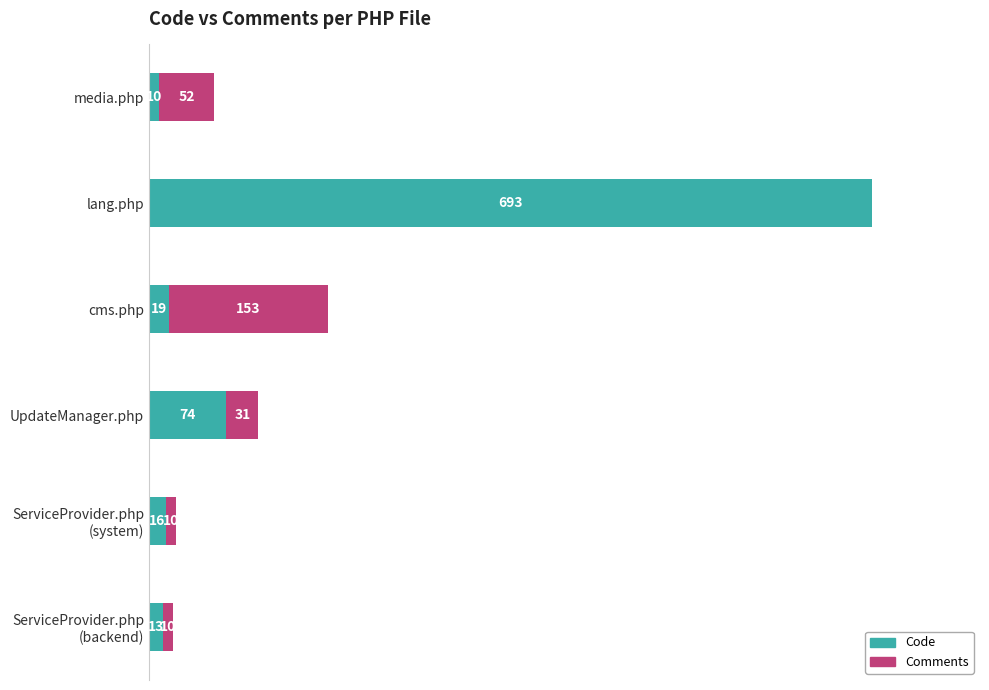

At which category is the sum across all series the highest?

lang.php